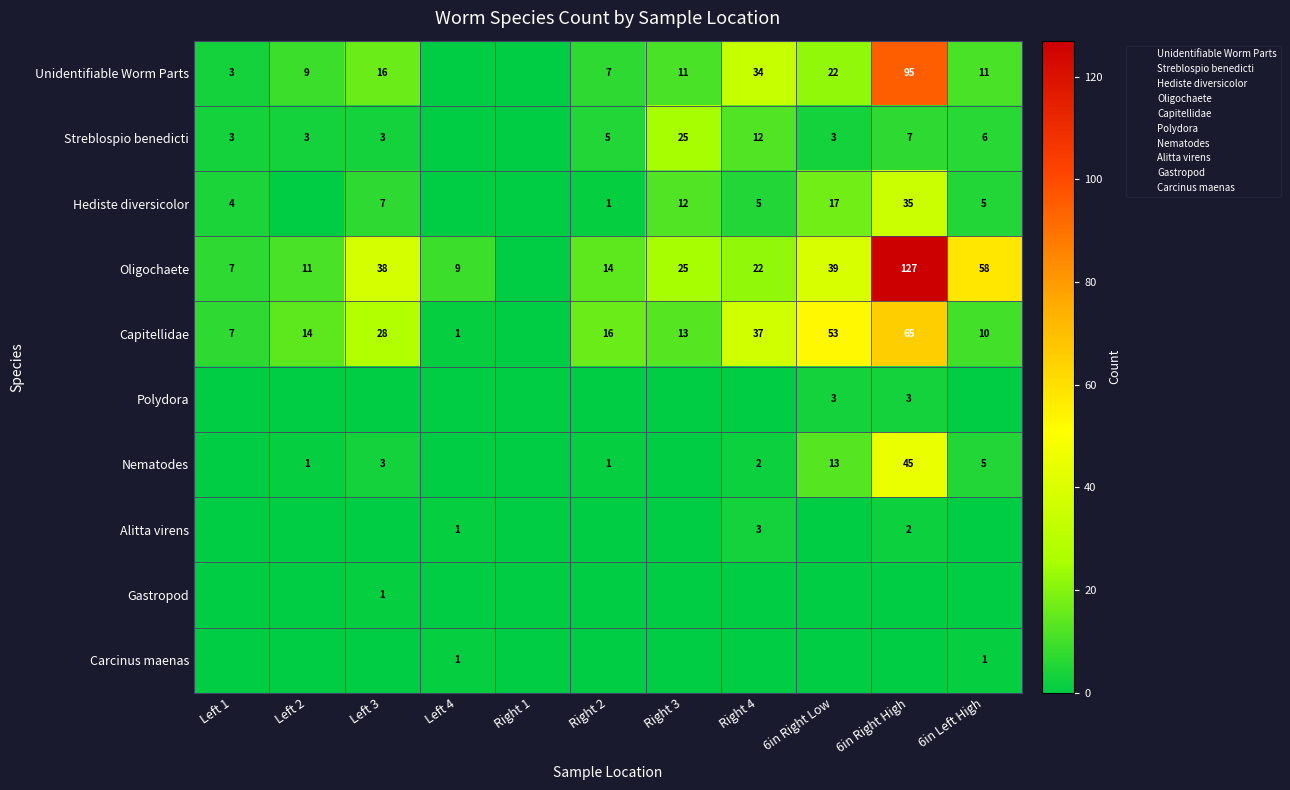

At which label does Oligochaete first exceed 22?

Left 3